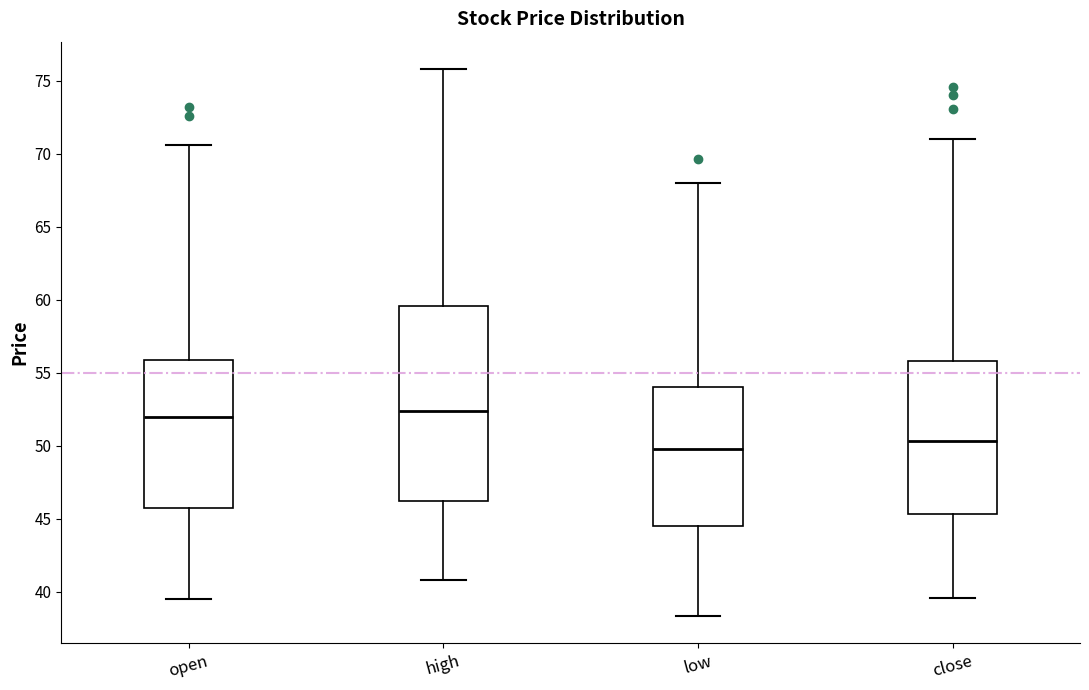

Reading left to right, transcribe this box plot: for each box, give where its median line is, the range the box spans, and where its two whiskers end, as read against the y-axis. The values are not printed on the chart, so give them approximately, as read against the axis.

open: median 52.0, box 45.5 to 56.0, whiskers 39.5 to 70.5
high: median 52.5, box 46.0 to 59.5, whiskers 41.0 to 76.0
low: median 50.0, box 44.5 to 54.0, whiskers 38.5 to 68.0
close: median 50.5, box 45.5 to 56.0, whiskers 39.5 to 71.0